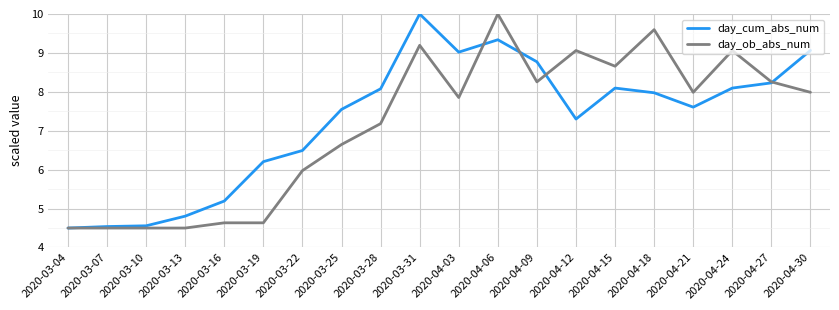

The day_cum_abs_num series shows 3.3 at 2020-04-24. True or false?

False